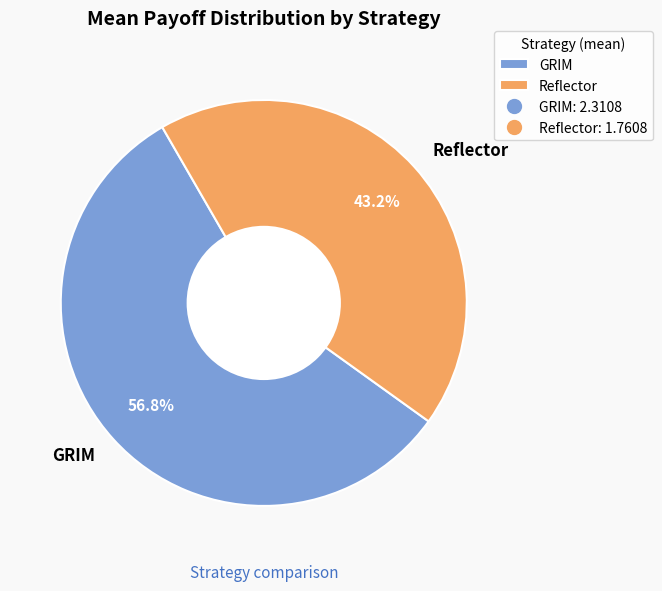

What is the ratio of the value at Reflector to the value at GRIM?

0.8